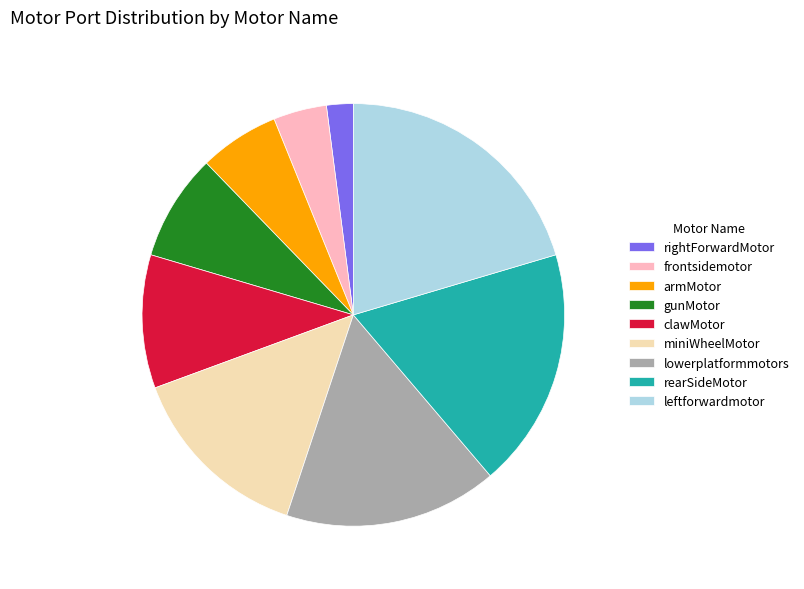

How many segments does this pie chart have?

9